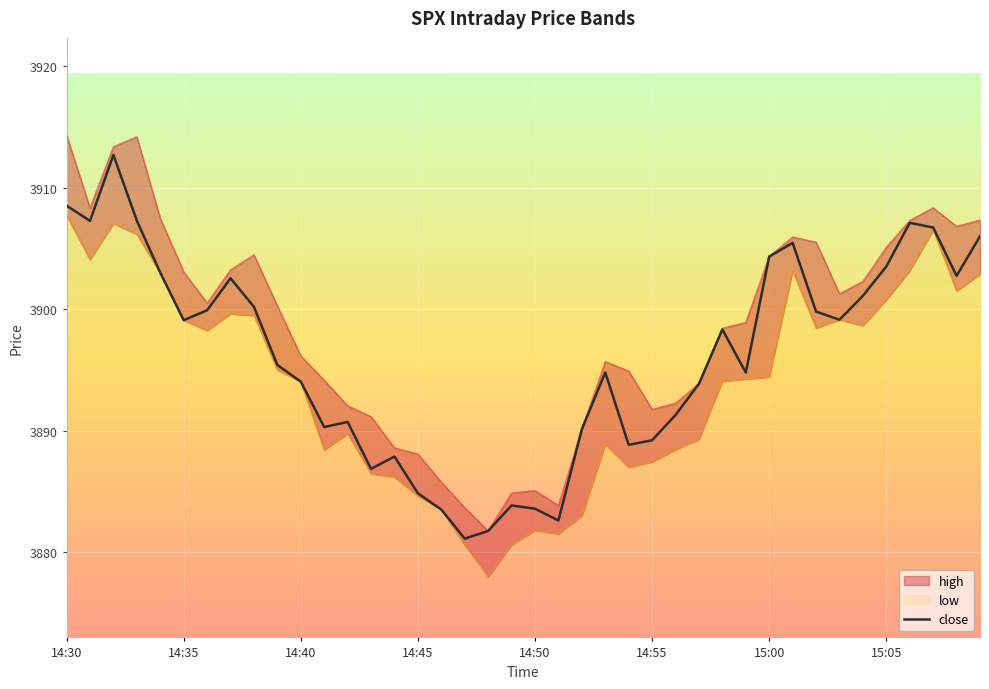

What is the highest value of the close series?

3912.7